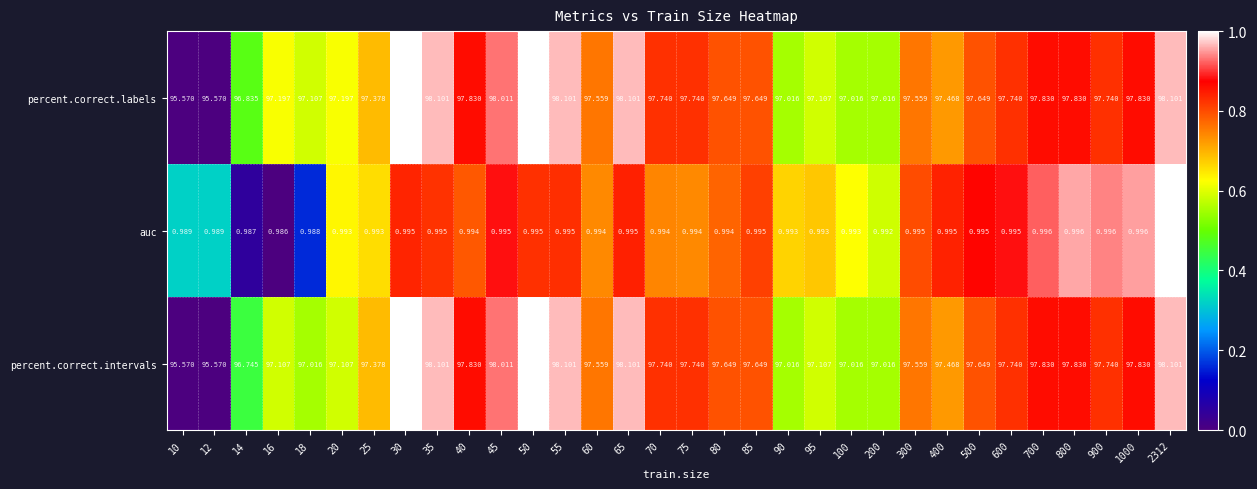

Is the value of percent.correct.intervals at 600 greater than the value of auc at 30?

Yes